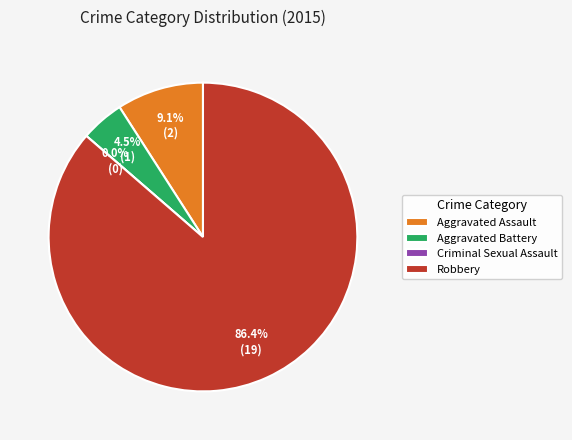

To the nearest percent, what is the combined percentage of Aggravated Assault and Robbery?

95%